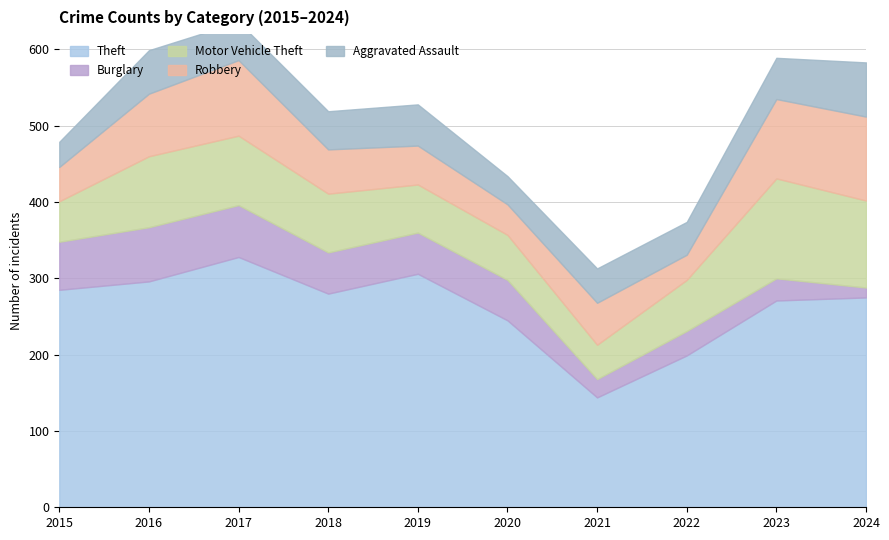

What is the average value of the Burglary series?

46